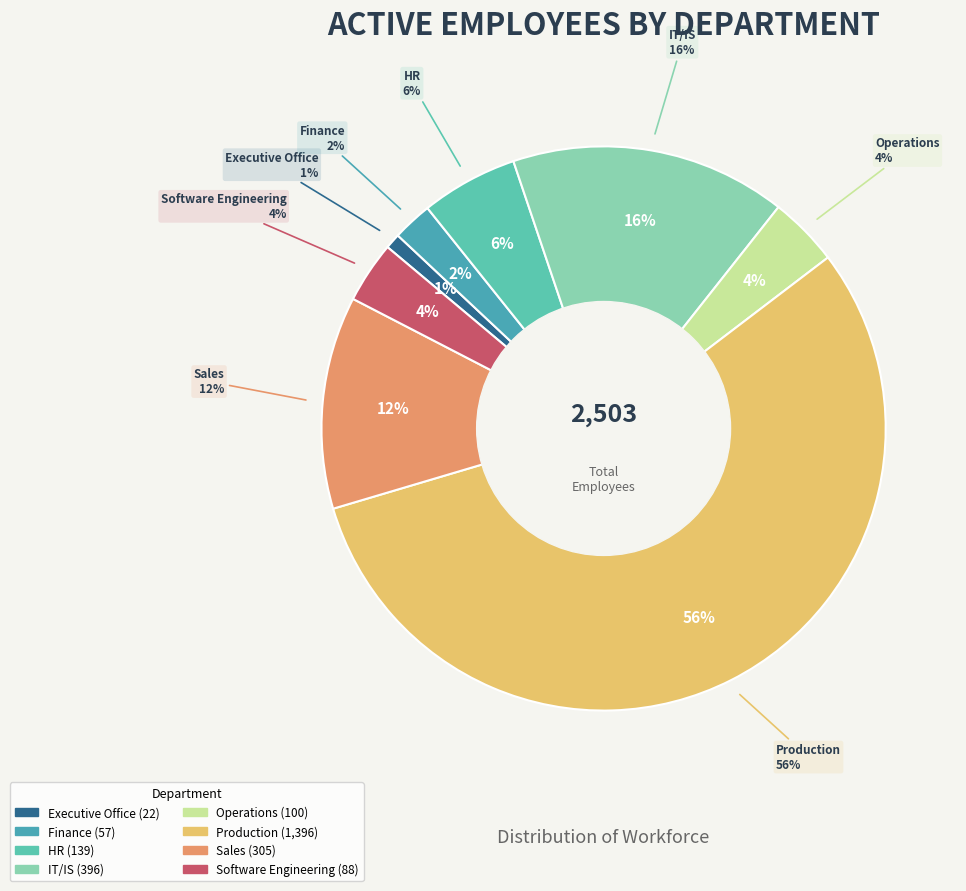

Which slice is the largest?

Production